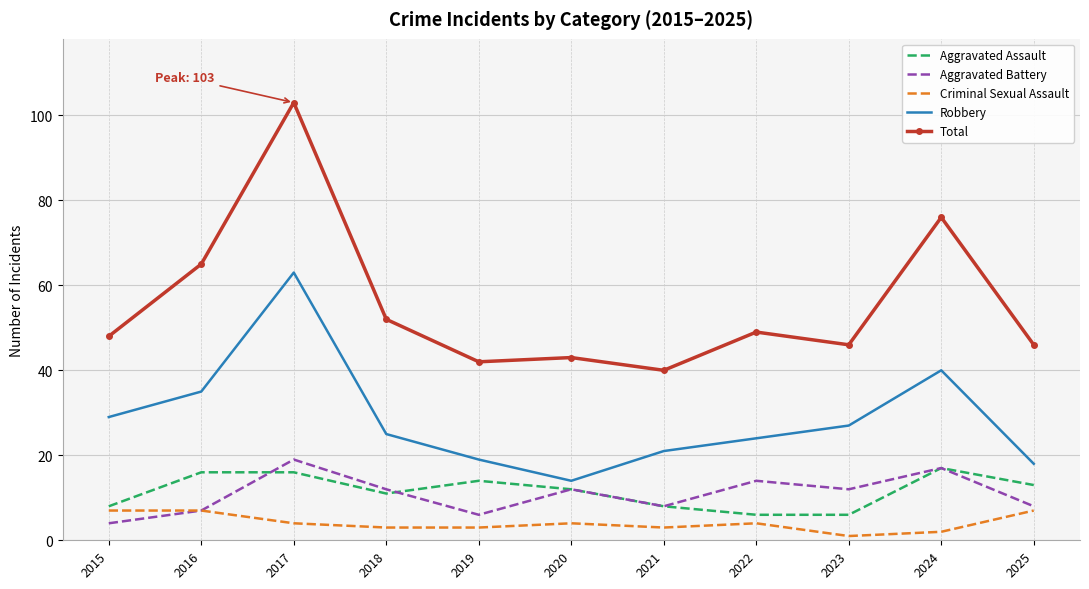

What is the total value across all series at 2019?

84